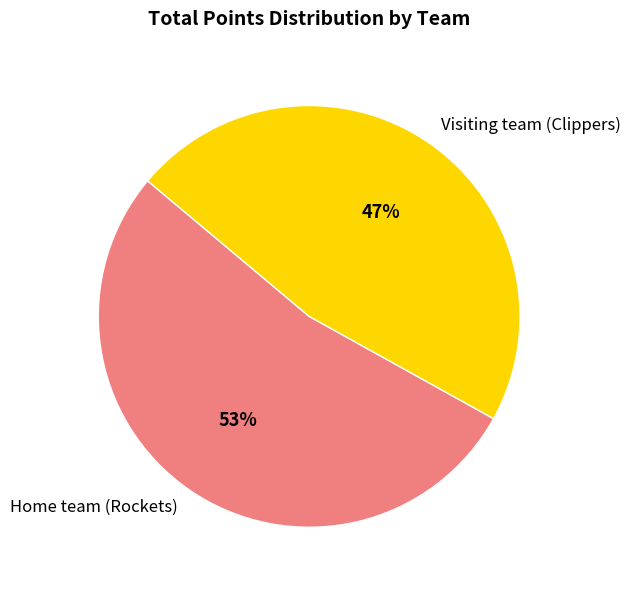

How many segments does this pie chart have?

2